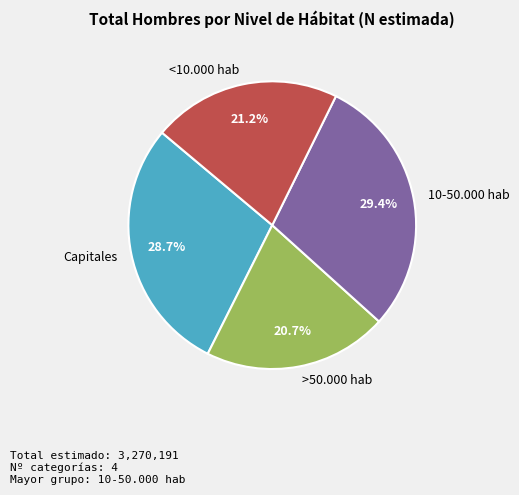

Is there any slice that represents more than half of the pie?

No